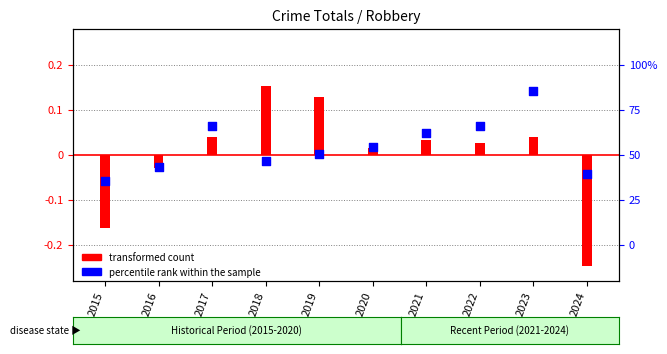

What is the total value across all series at 2022?

0.1